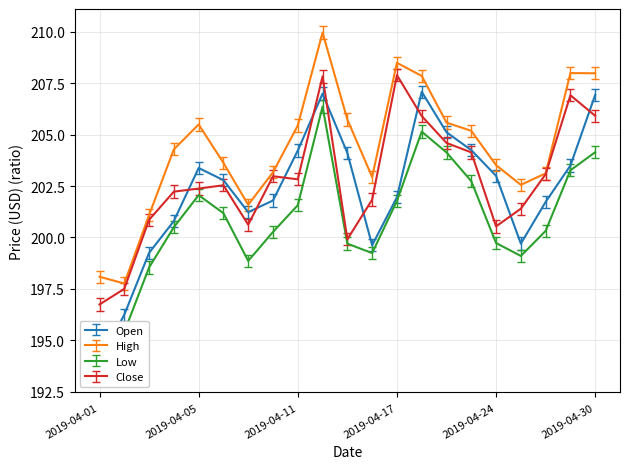

Reading left to right, extract all data points from this chart.

Open: 2019-04-01=194.0	2019-04-02=196.2	2019-04-03=199.2	2019-04-04=200.8	2019-04-05=203.4	2019-04-08=202.8	2019-04-09=201.2	2019-04-10=201.8	2019-04-11=204.2	2019-04-12=207.0	2019-04-15=204.1	2019-04-16=199.6	2019-04-17=202.0	2019-04-18=207.1	2019-04-22=205.1	2019-04-23=204.2	2019-04-24=203.0	2019-04-25=199.7	2019-04-26=201.7	2019-04-29=203.5	2019-04-30=206.9
High: 2019-04-01=198.1	2019-04-02=197.8	2019-04-03=201.1	2019-04-04=204.3	2019-04-05=205.5	2019-04-08=203.6	2019-04-09=201.6	2019-04-10=203.2	2019-04-11=205.4	2019-04-12=210.0	2019-04-15=205.7	2019-04-16=202.9	2019-04-17=208.5	2019-04-18=207.9	2019-04-22=205.6	2019-04-23=205.2	2019-04-24=203.5	2019-04-25=202.6	2019-04-26=203.1	2019-04-29=208.0	2019-04-30=208.0
Low: 2019-04-01=193.6	2019-04-02=195.4	2019-04-03=198.5	2019-04-04=200.5	2019-04-05=202.1	2019-04-08=201.2	2019-04-09=198.9	2019-04-10=200.3	2019-04-11=201.6	2019-04-12=206.4	2019-04-15=199.7	2019-04-16=199.2	2019-04-17=201.8	2019-04-18=205.2	2019-04-22=204.1	2019-04-23=202.7	2019-04-24=199.7	2019-04-25=199.1	2019-04-26=200.3	2019-04-29=203.3	2019-04-30=204.2
Close: 2019-04-01=196.7	2019-04-02=197.5	2019-04-03=200.9	2019-04-04=202.2	2019-04-05=202.4	2019-04-08=202.5	2019-04-09=200.6	2019-04-10=203.0	2019-04-11=202.8	2019-04-12=207.8	2019-04-15=199.9	2019-04-16=201.8	2019-04-17=207.9	2019-04-18=205.9	2019-04-22=204.6	2019-04-23=204.1	2019-04-24=200.5	2019-04-25=201.4	2019-04-26=203.1	2019-04-29=206.9	2019-04-30=205.9